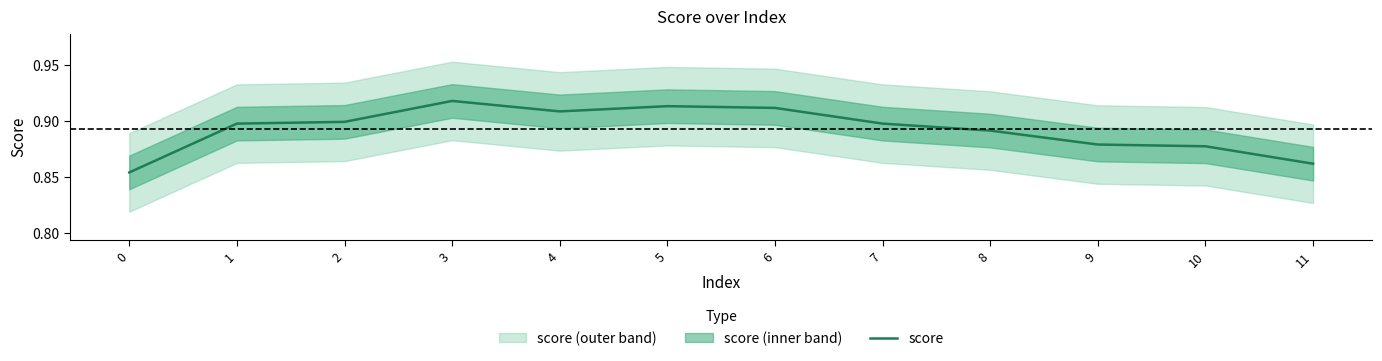

The chart shows a value of 0.9 at 3. True or false?

True